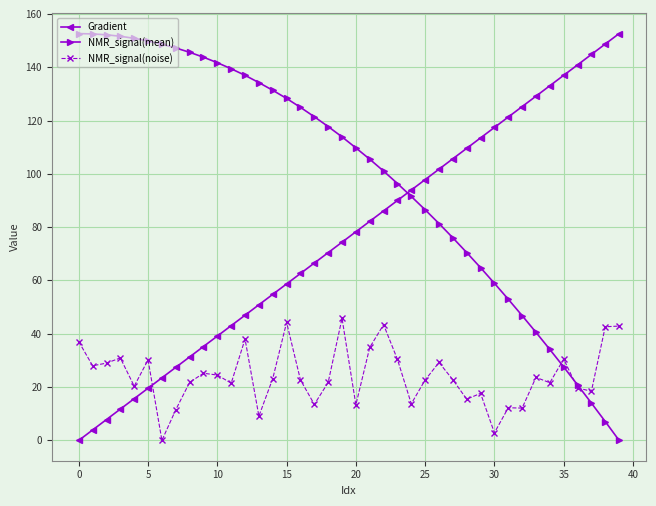

What is the highest value of the NMR_signal(mean) series?

152.6